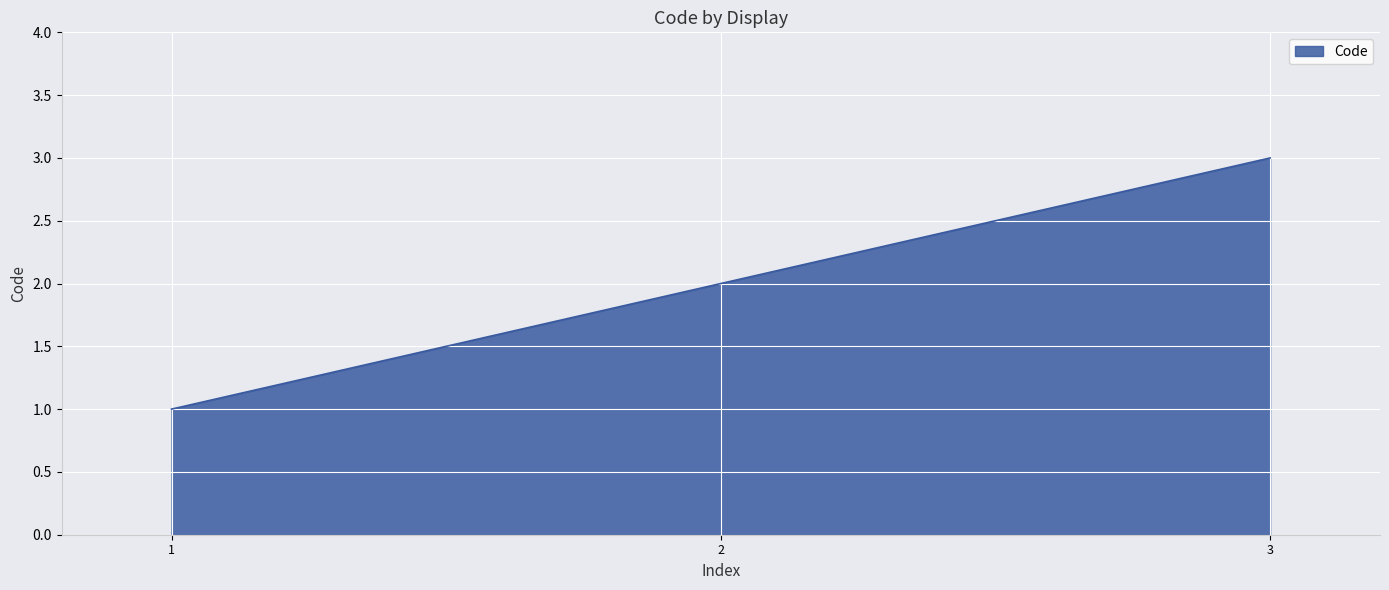

The value at 3 is 4. True or false?

False